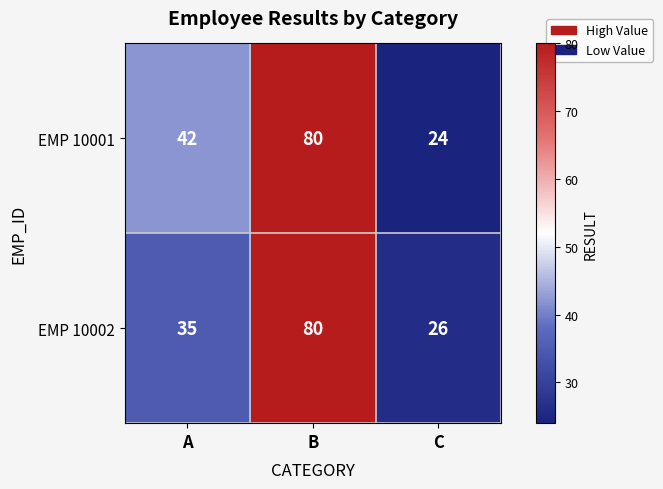

At C, list the series in order from largest to smallest.

EMP 10002, EMP 10001